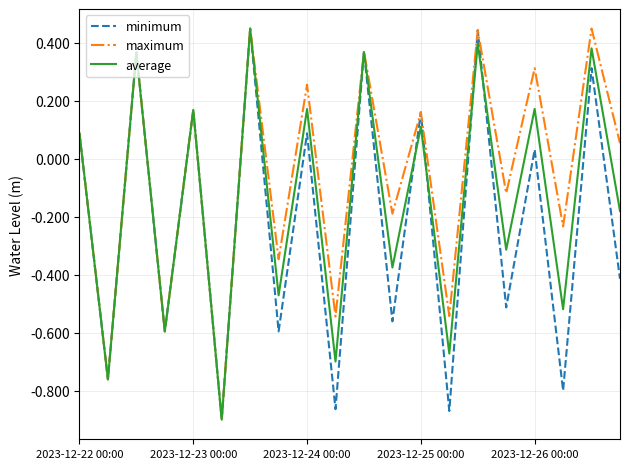

List the series in order of their overall mean, lowest first.

minimum, average, maximum